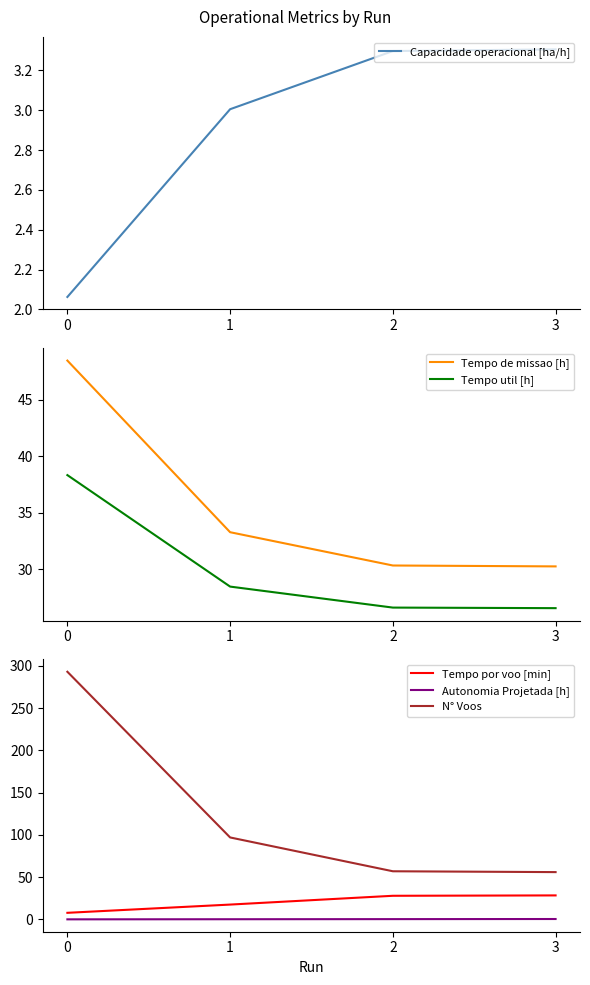

What is the difference between the maximum and minimum values in the Tempo de missao [h] series?

18.2